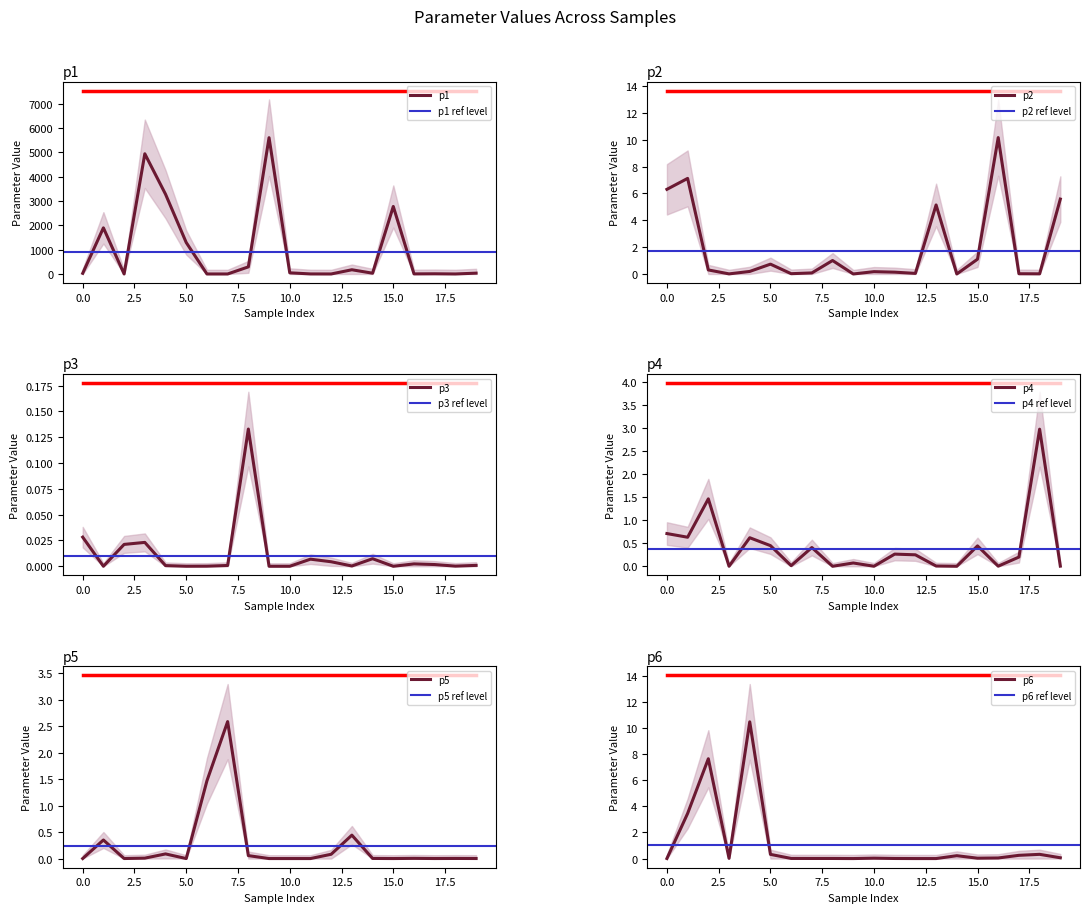

Which series changed the most between 2 and 6?

p6